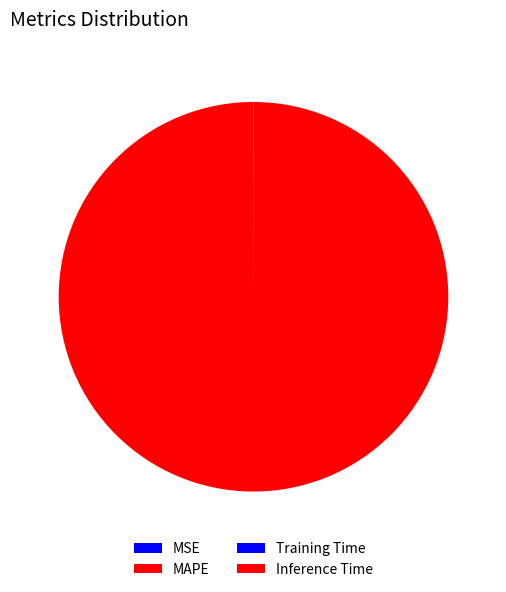

What percentage is the MAPE slice, to the nearest percent?

100%